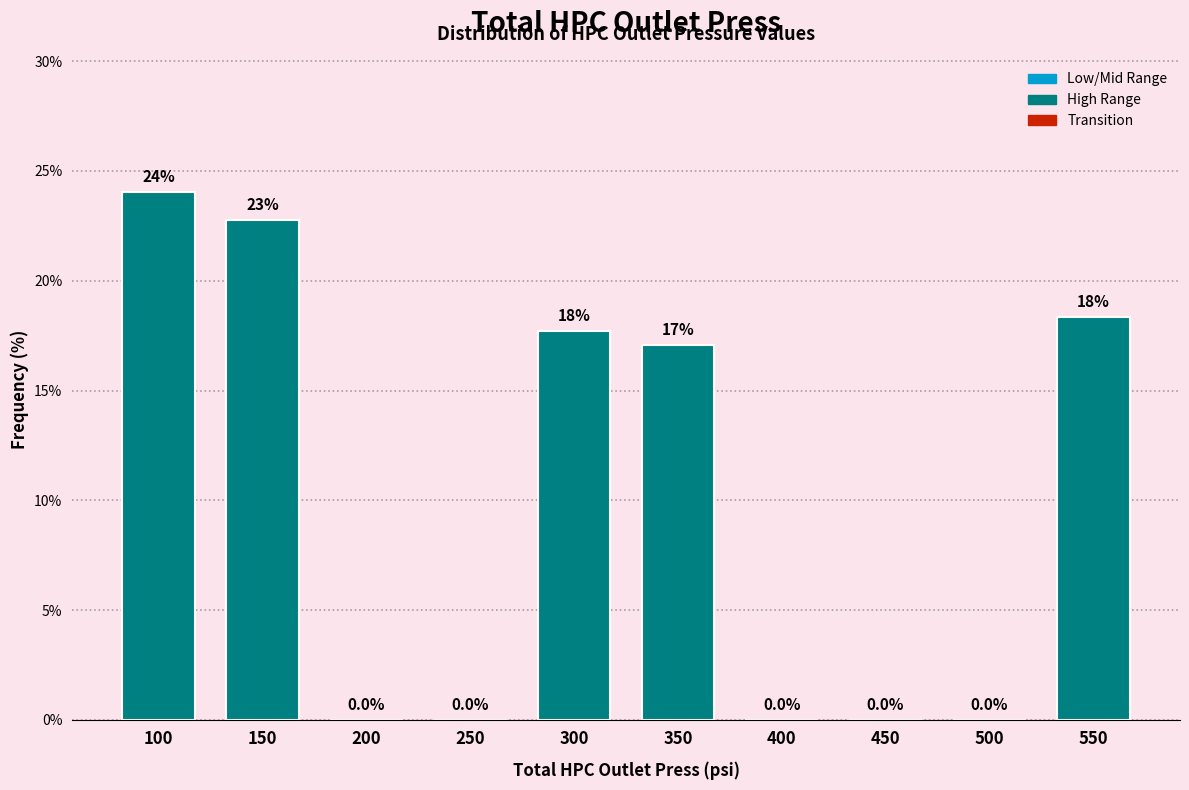

Reading right to left, extract all data points from this chart.

550=18.4	500=0.0	450=0.0	400=0.0	350=17.1	300=17.7	250=0.0	200=0.0	150=22.8	100=24.1